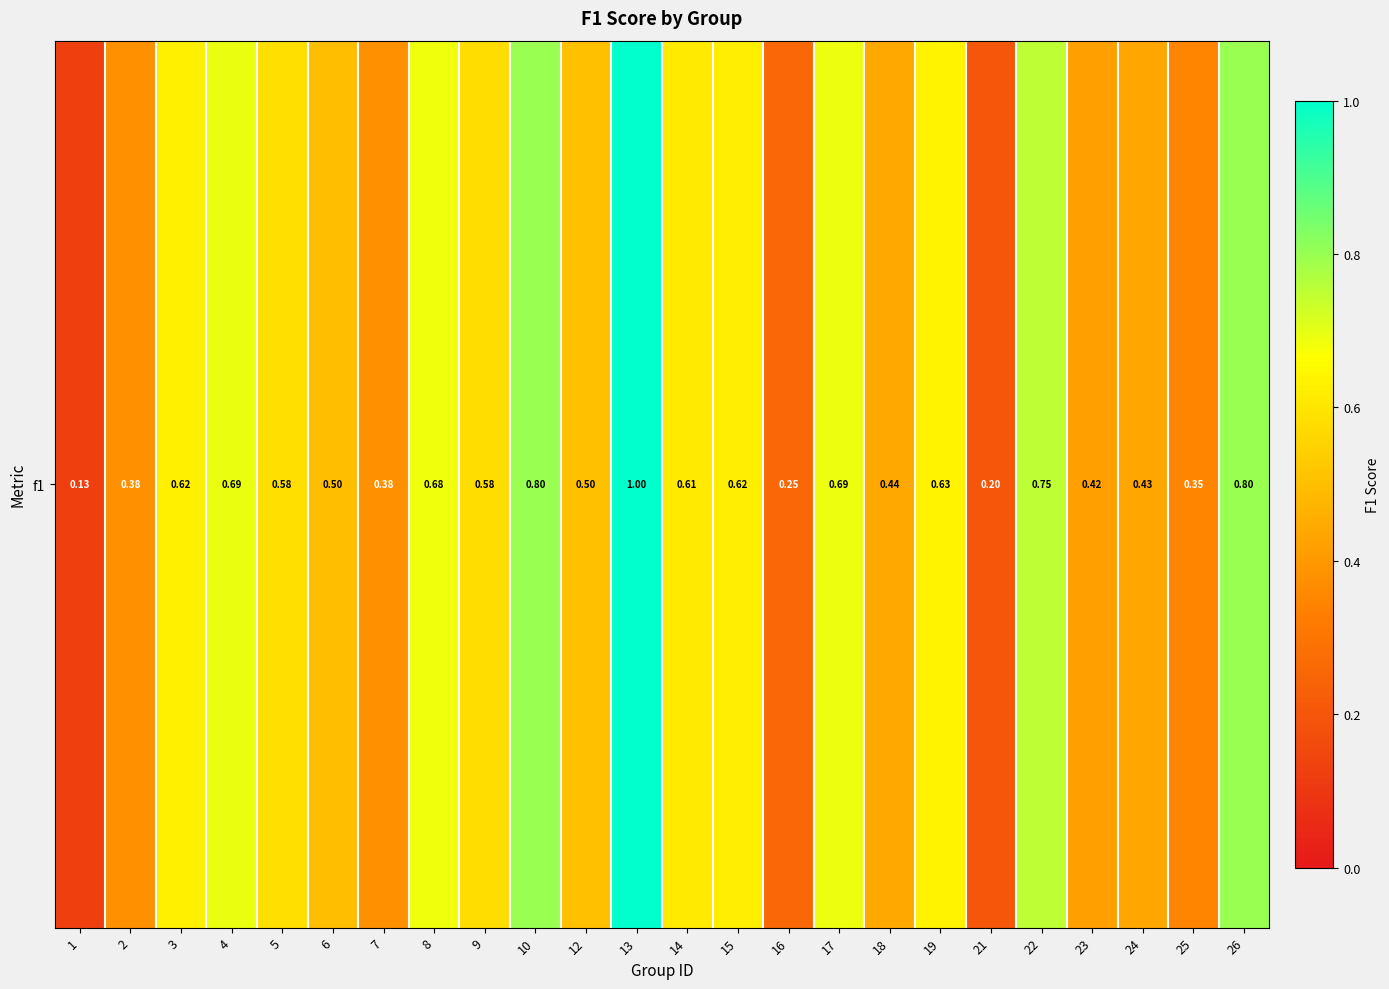

How many values are between 0 and 1?

24